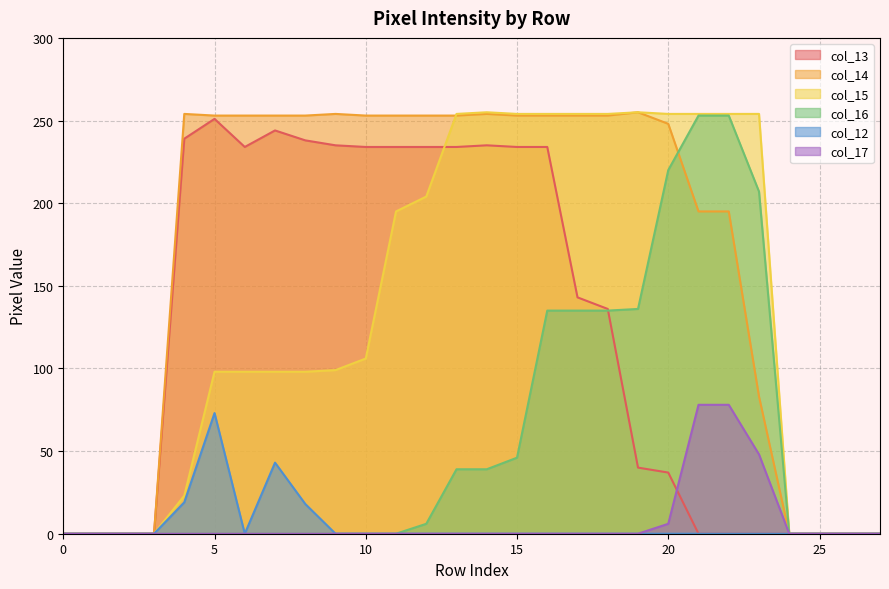

True or false: col_16 has a value of 0 at 5.

True